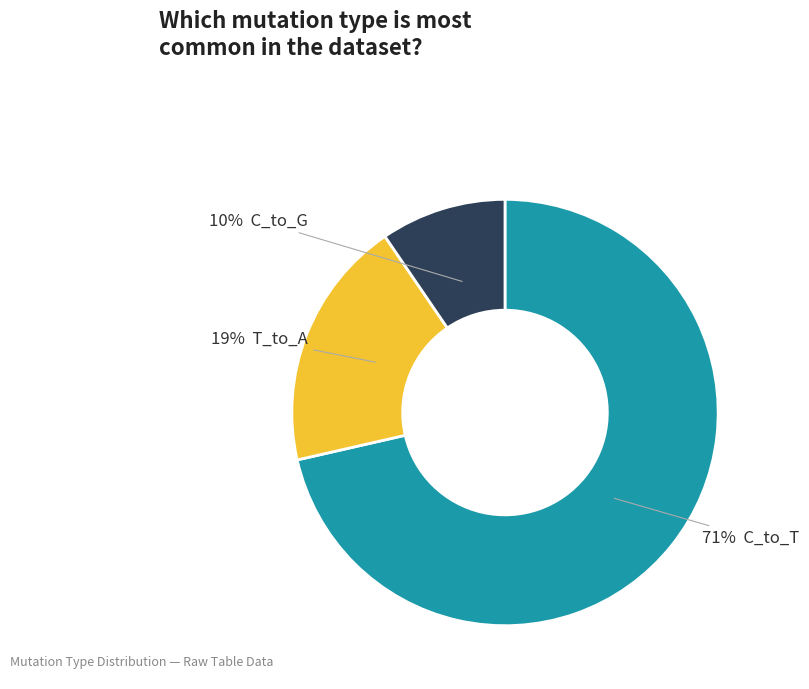

Is there a majority slice in this chart?

Yes